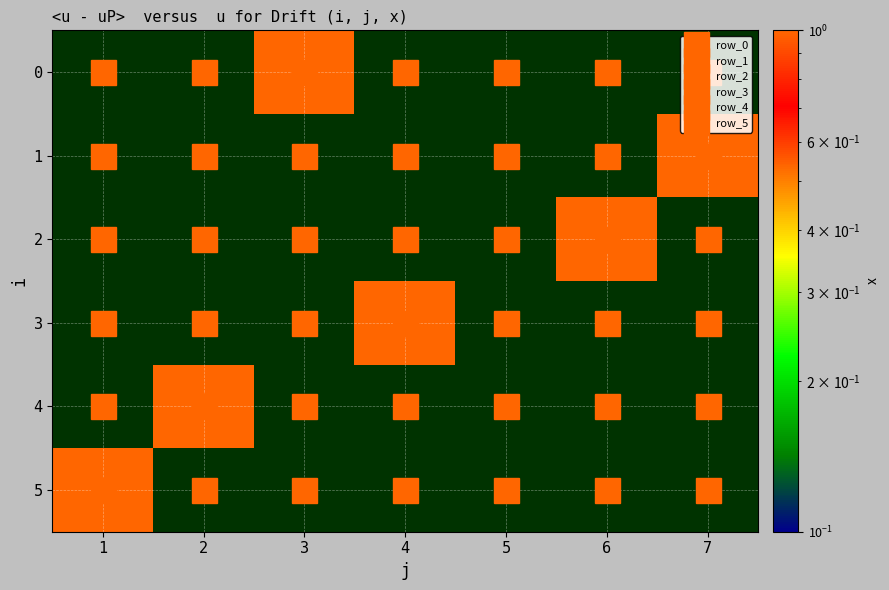

List the series in order of their peak value, highest first.

0, 1, 2, 3, 4, 5